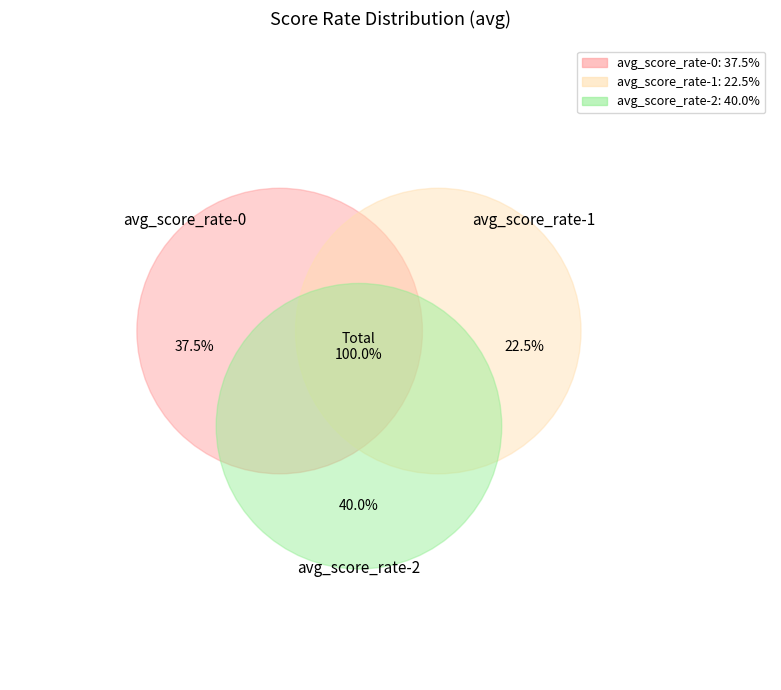

Is there a majority slice in this chart?

No